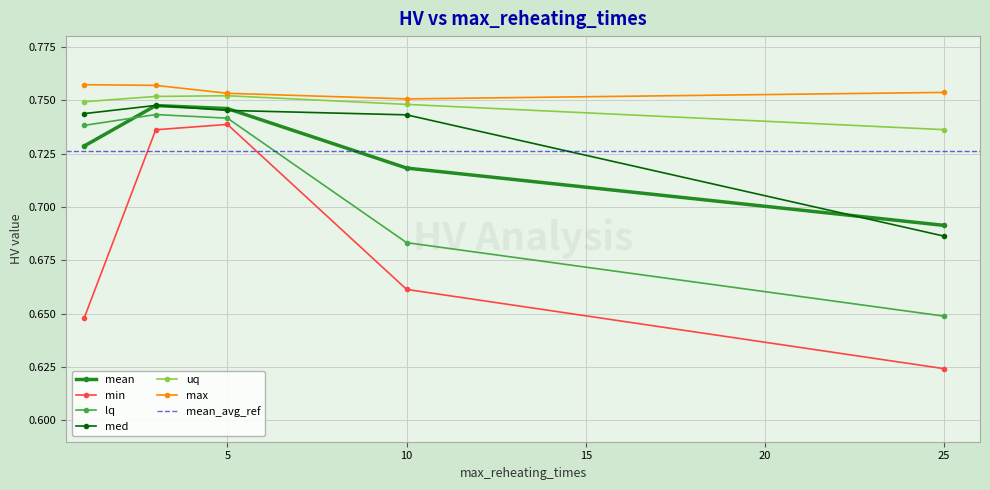

Reading left to right, transcribe all the data shown in this chart.

mean: 0.7	0.7	0.7	0.7	0.7
min: 0.6	0.7	0.7	0.7	0.6
lq: 0.7	0.7	0.7	0.7	0.6
med: 0.7	0.7	0.7	0.7	0.7
uq: 0.7	0.8	0.8	0.7	0.7
max: 0.8	0.8	0.8	0.8	0.8